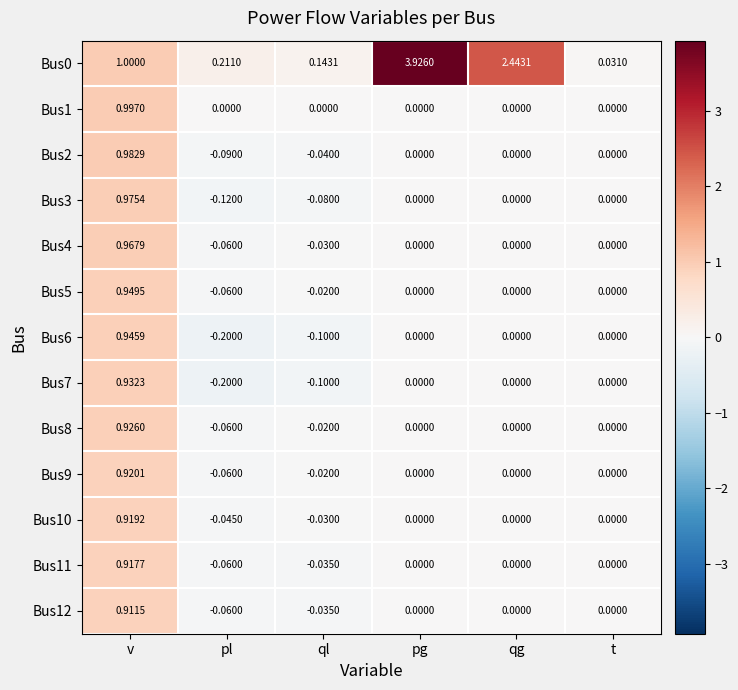

Count the number of data series in this chart.

13